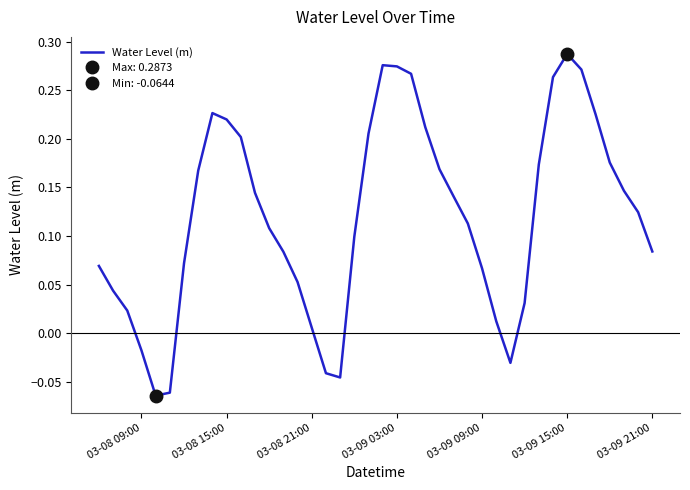

What is the minimum value shown in the chart?

-0.1